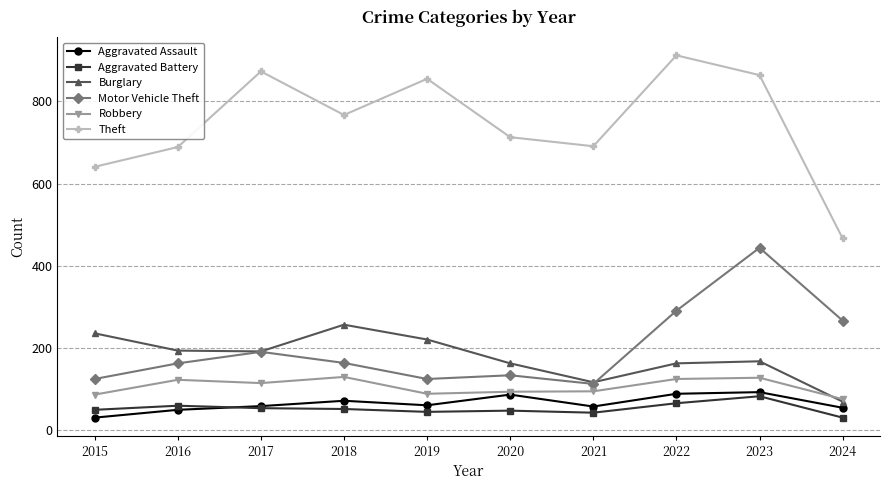

The value of Motor Vehicle Theft at 2022 is 62. True or false?

False